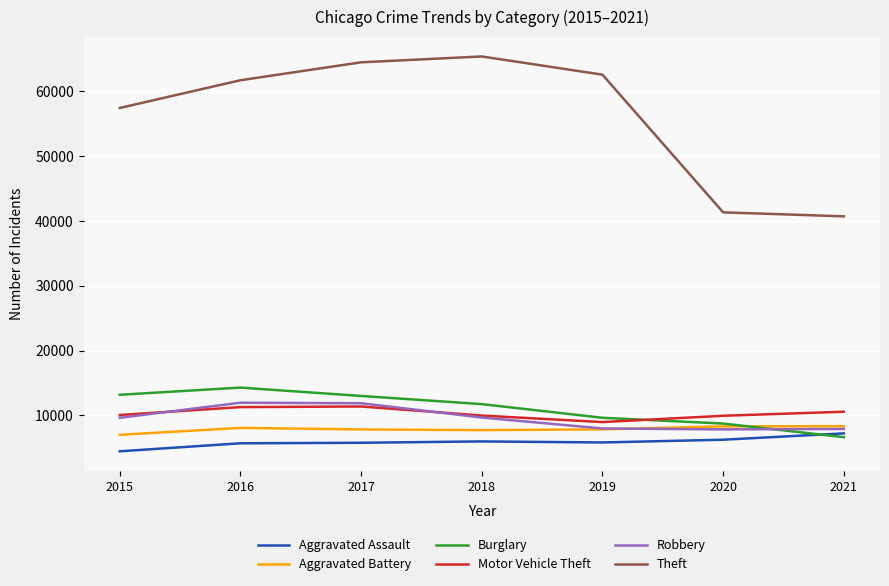

True or false: Burglary has a value of 20465 at 2016.

False